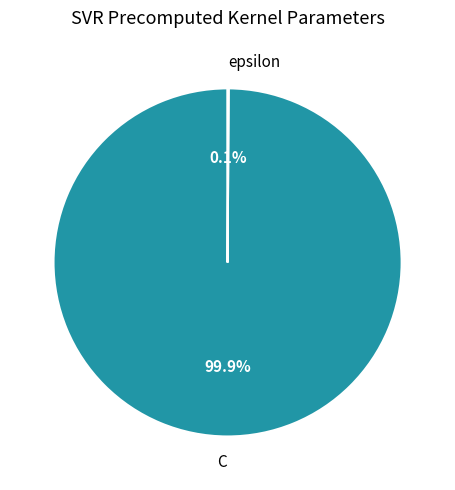

How much of the chart is everything except C?

0.1%